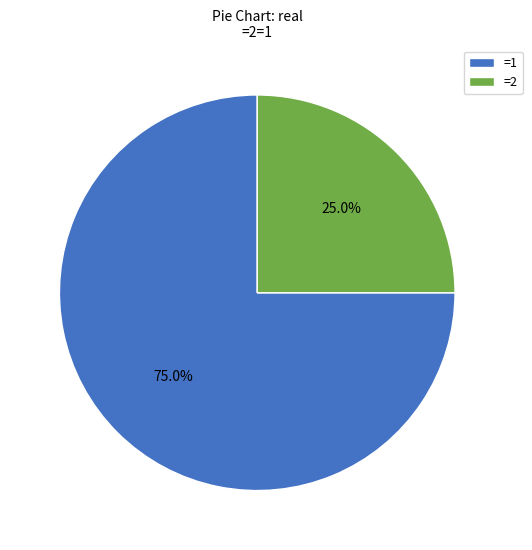

True or false: =1 accounts for 80% of the total.

False